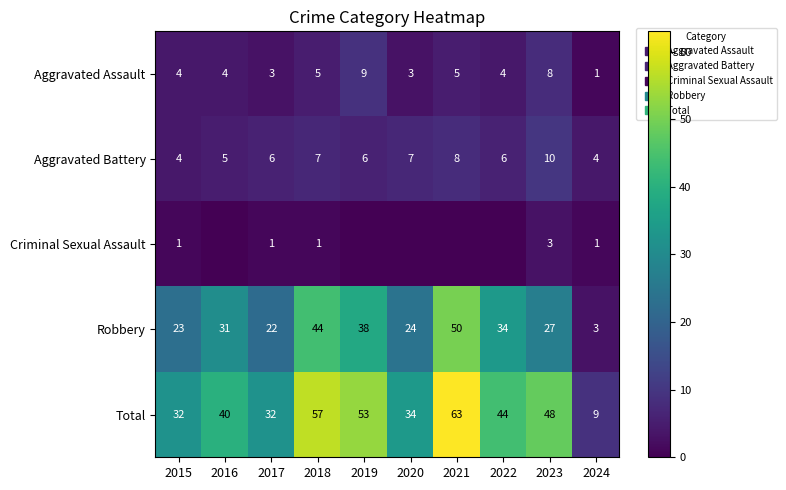

What is the difference between the maximum and minimum values in the Total series?

54